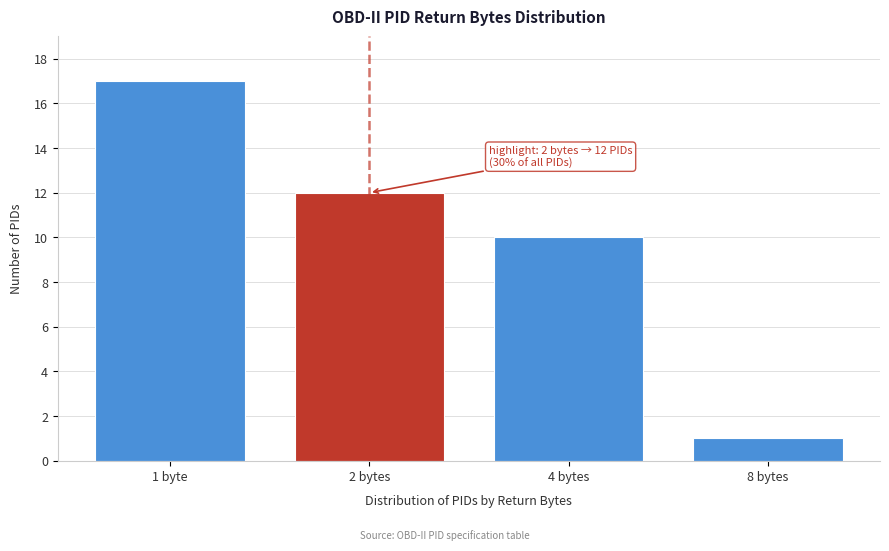

Reading left to right, what are all the values shown in this chart?

1 byte=17	2 bytes=12	4 bytes=10	8 bytes=1